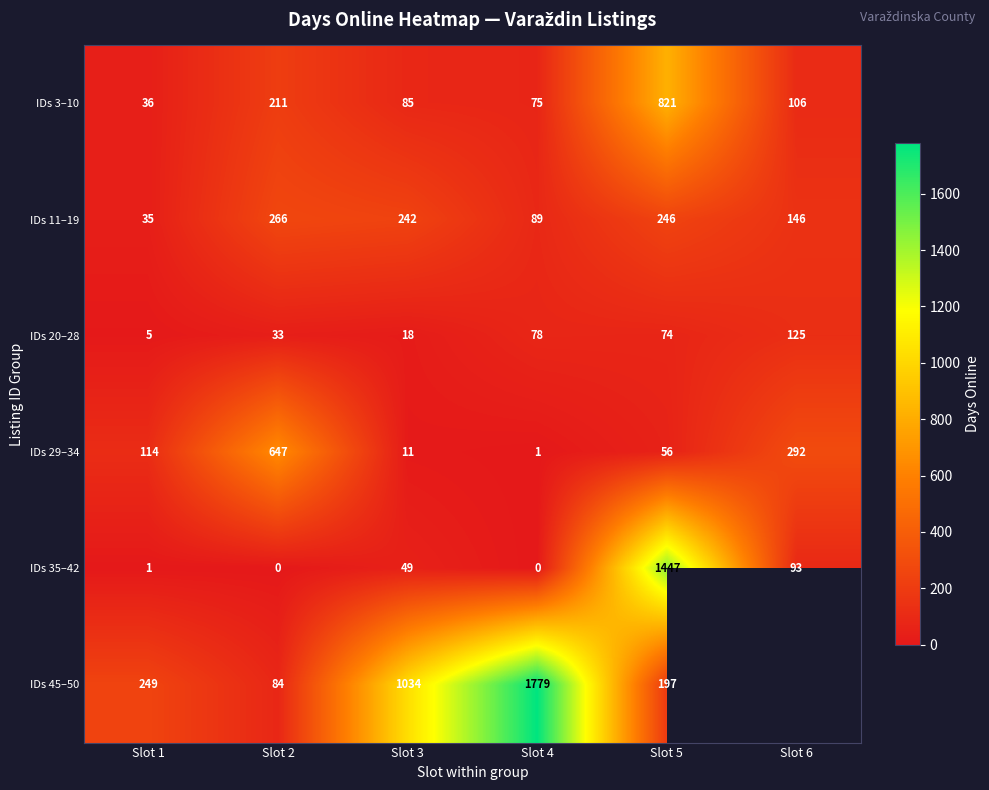

What is the total value across all series at Slot 2?

1241